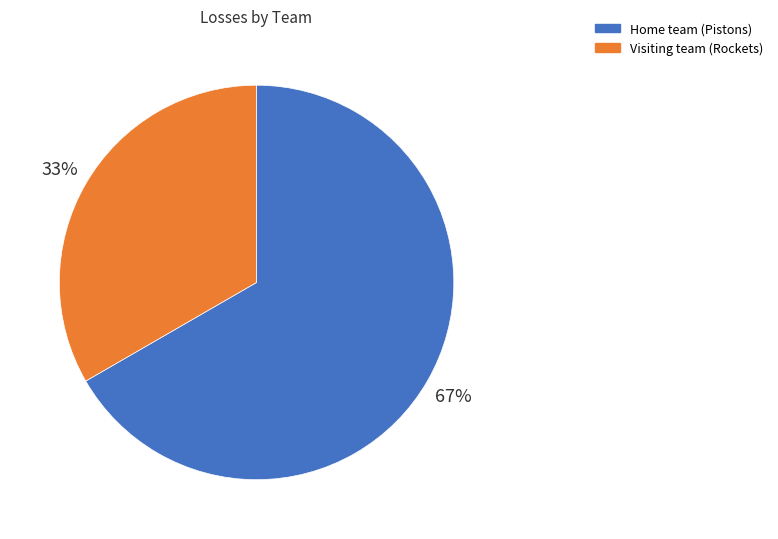

Rank the categories by value from highest to lowest.

Home team (Pistons), Visiting team (Rockets)